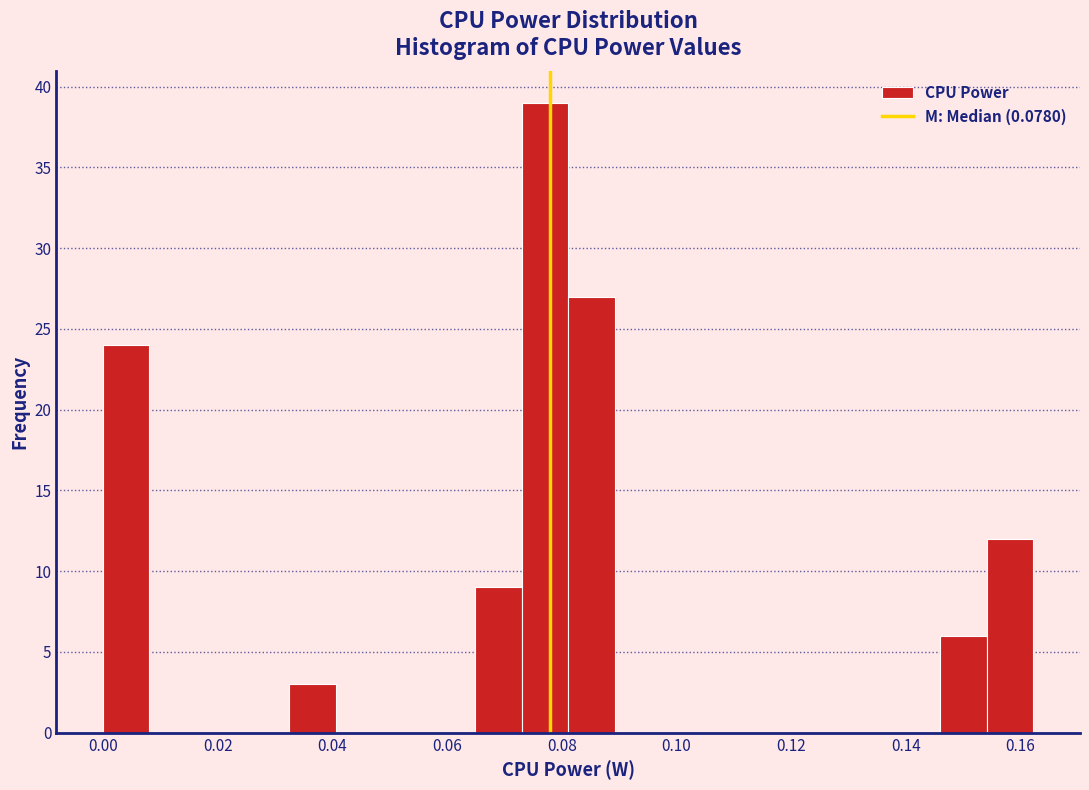

How tall is the bar that spans 0.000 to 0.008 on the x-axis? Neither the bar edges nor the heights are printed on the chart, so give them approximately, as read against the axes.

24